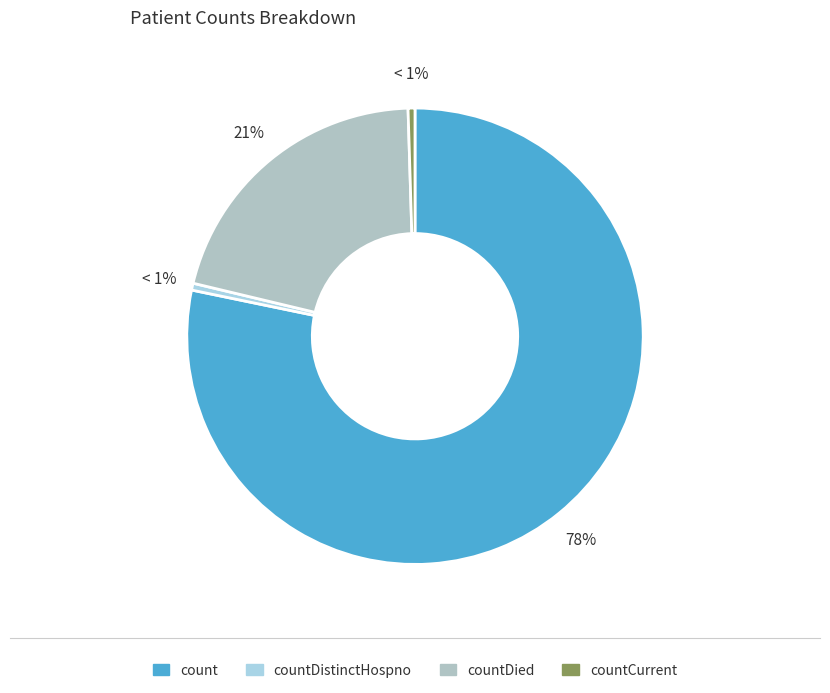

Is it true that count is 90% of the pie?

False